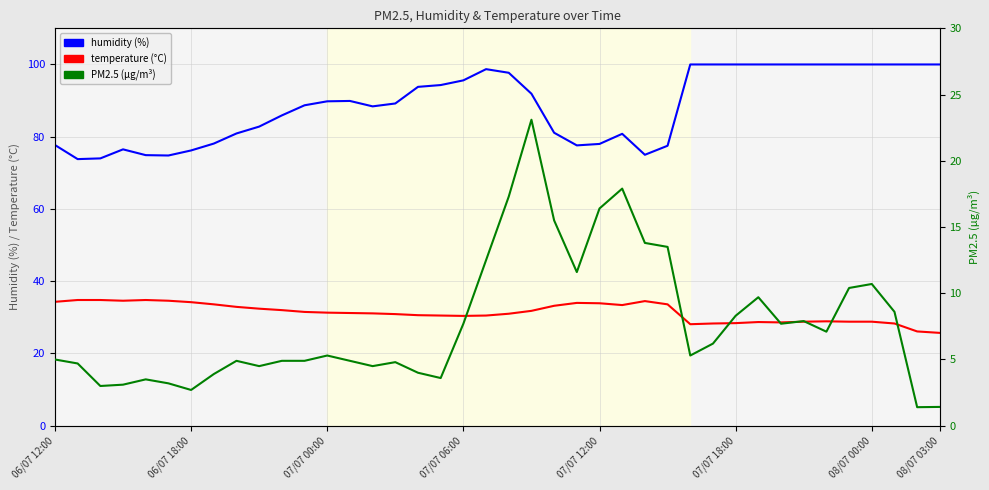

Is it true that PM2.5 equals 2.9 at 06/07 12:00?

False